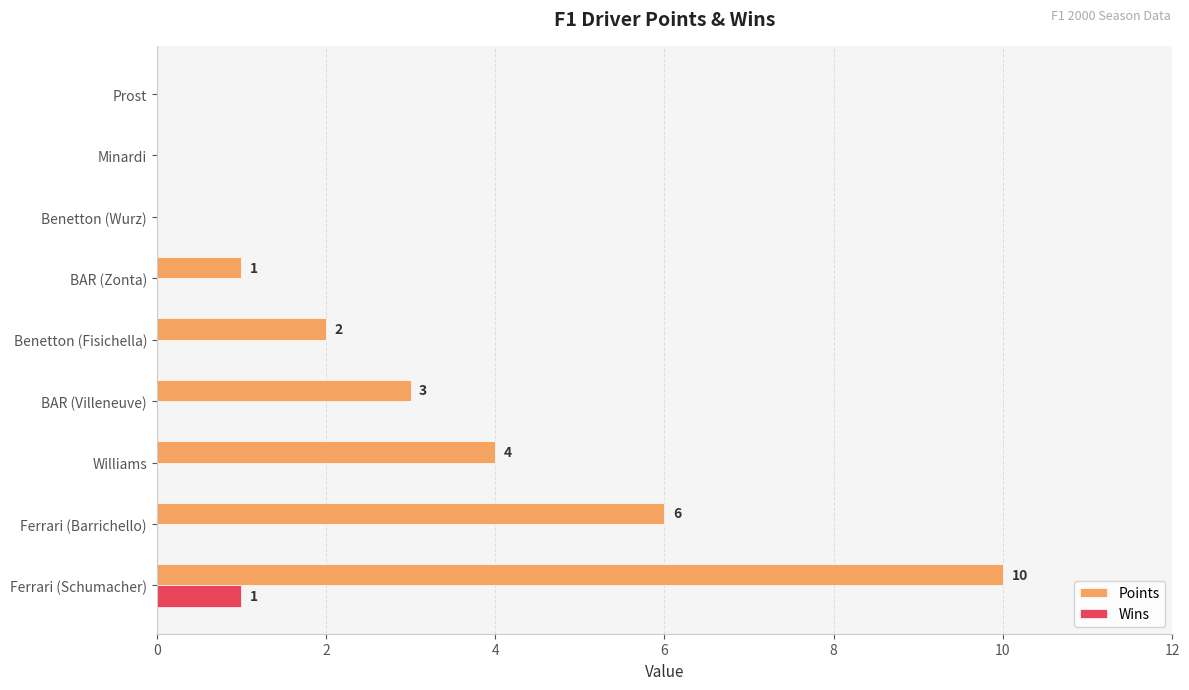

Is the value of Wins at BAR (Villeneuve) greater than the value of Points at Williams?

No